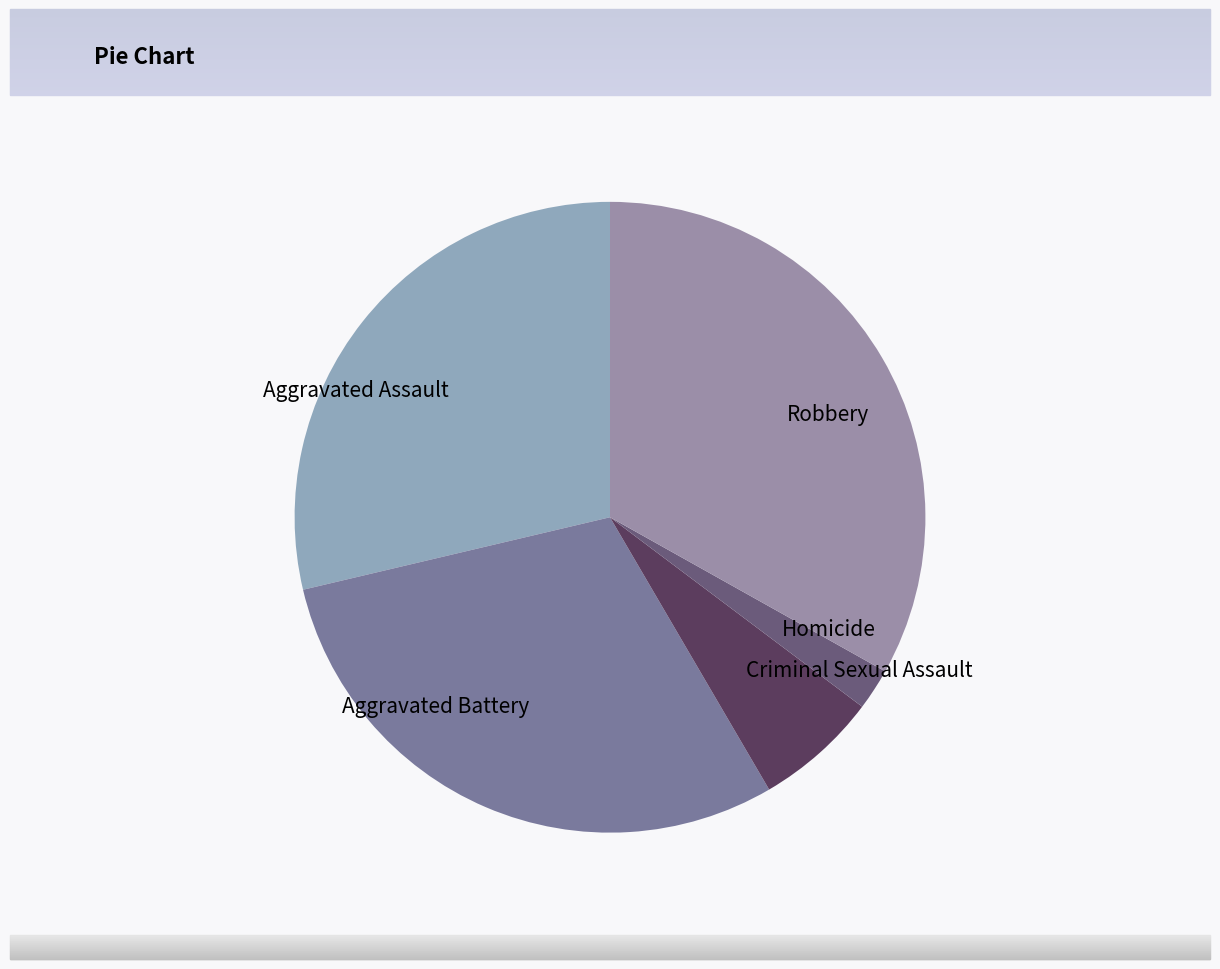

Do Aggravated Battery and Criminal Sexual Assault together represent more than half of the pie?

No